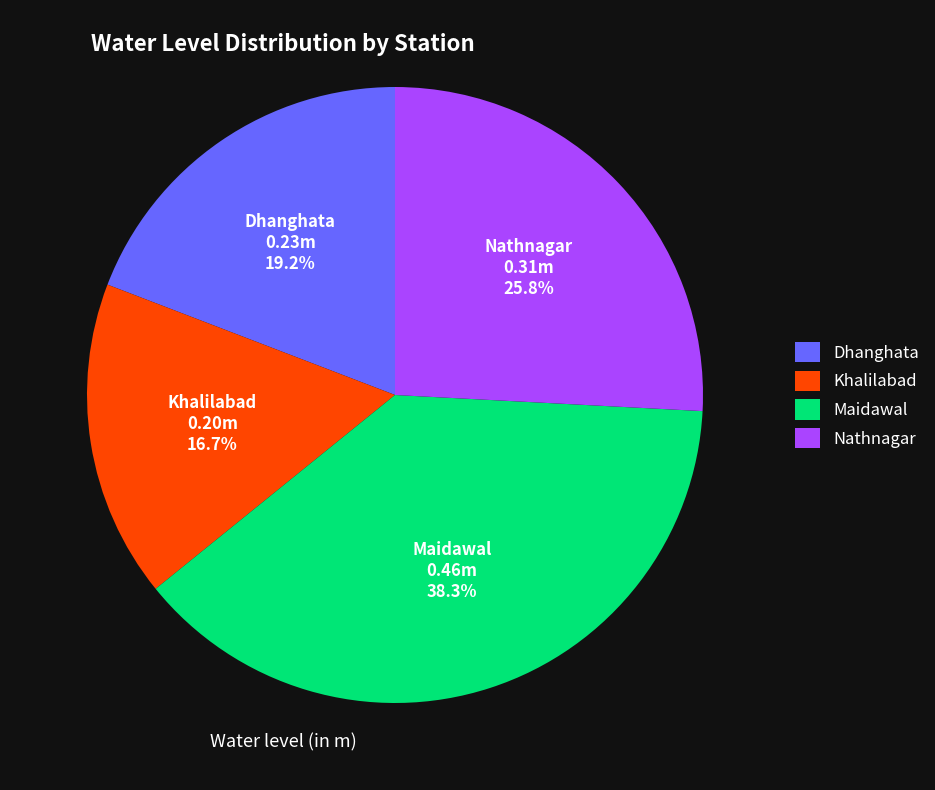

Is the sum of Khalilabad and Dhanghata greater than half?

No